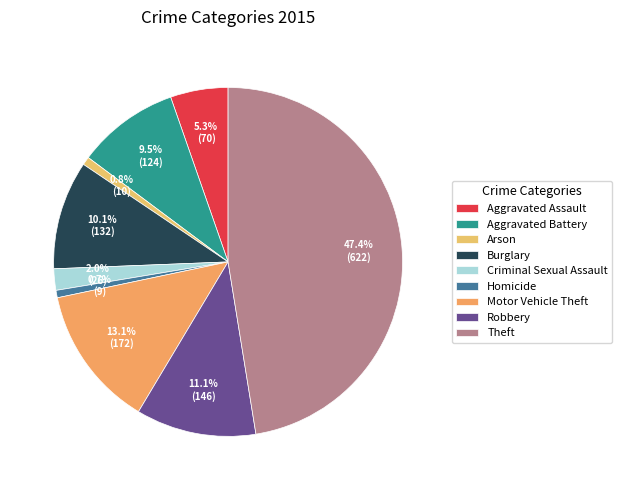

Rank the categories by value from highest to lowest.

Theft, Motor Vehicle Theft, Robbery, Burglary, Aggravated Battery, Aggravated Assault, Criminal Sexual Assault, Arson, Homicide